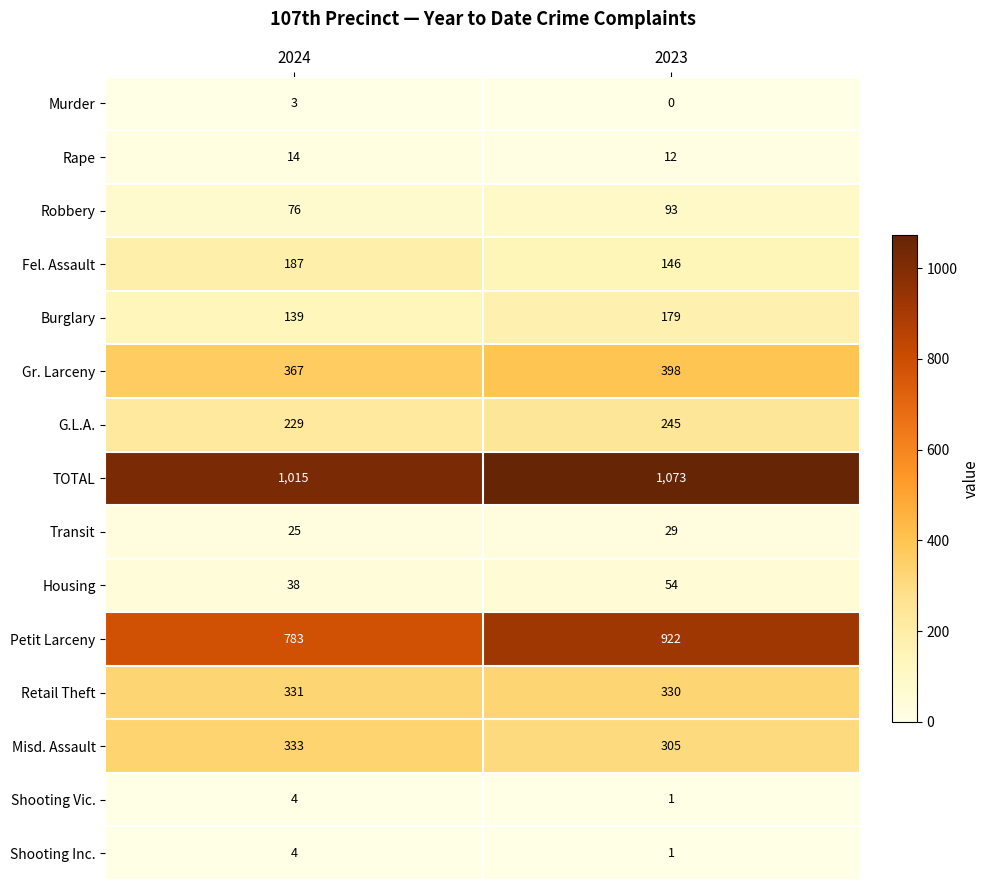

What is the total value across all series at 2023?

3788